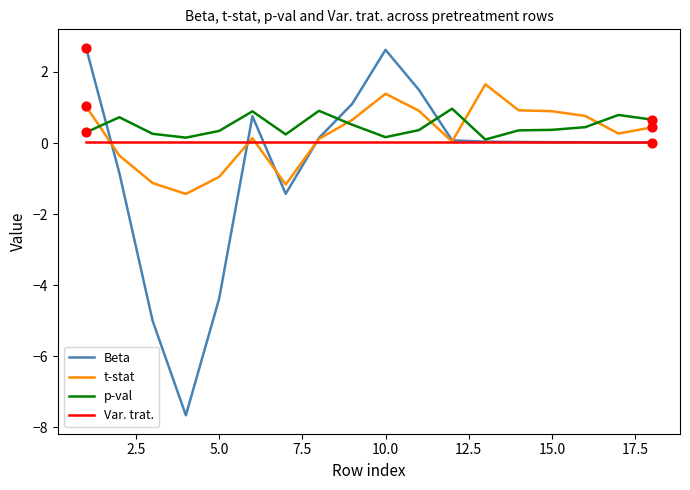

At how many categories does at least one series exceed -3?

18